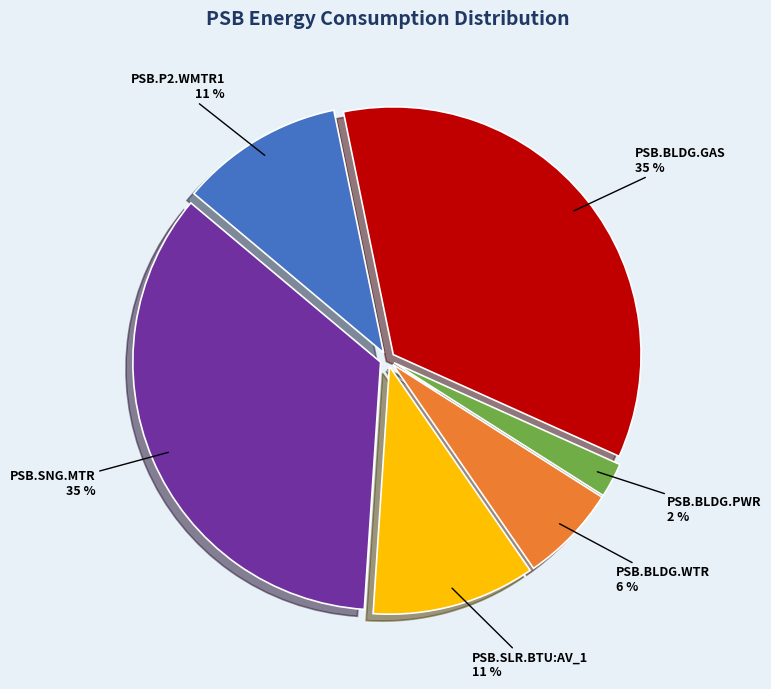

The PSB.SNG.MTR slice represents 48% of the pie. True or false?

False